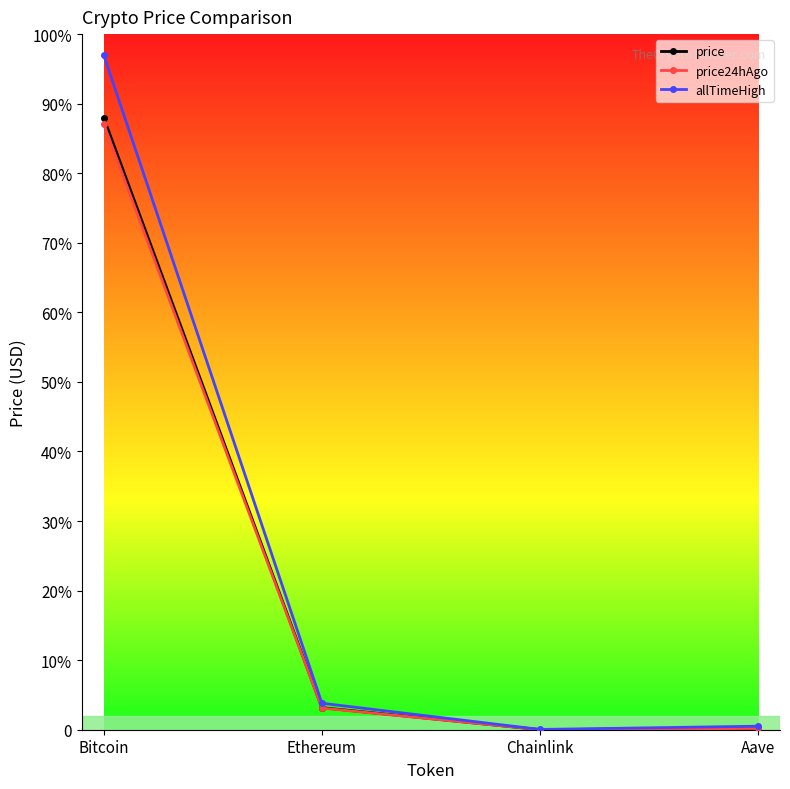

What are all the series names shown in the legend?

price, price24hAgo, allTimeHigh